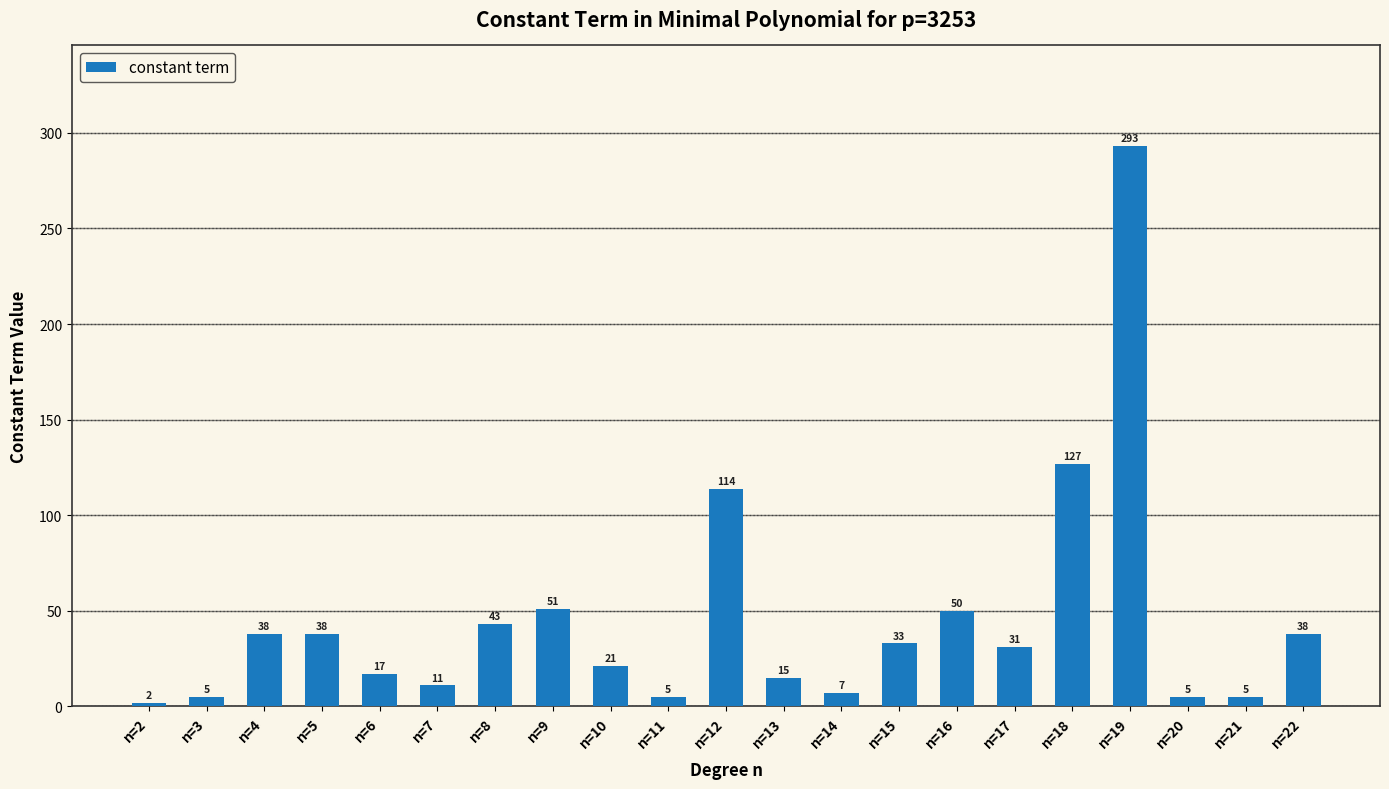

What is the ratio of the value at n=3 to the value at n=2?

2.5